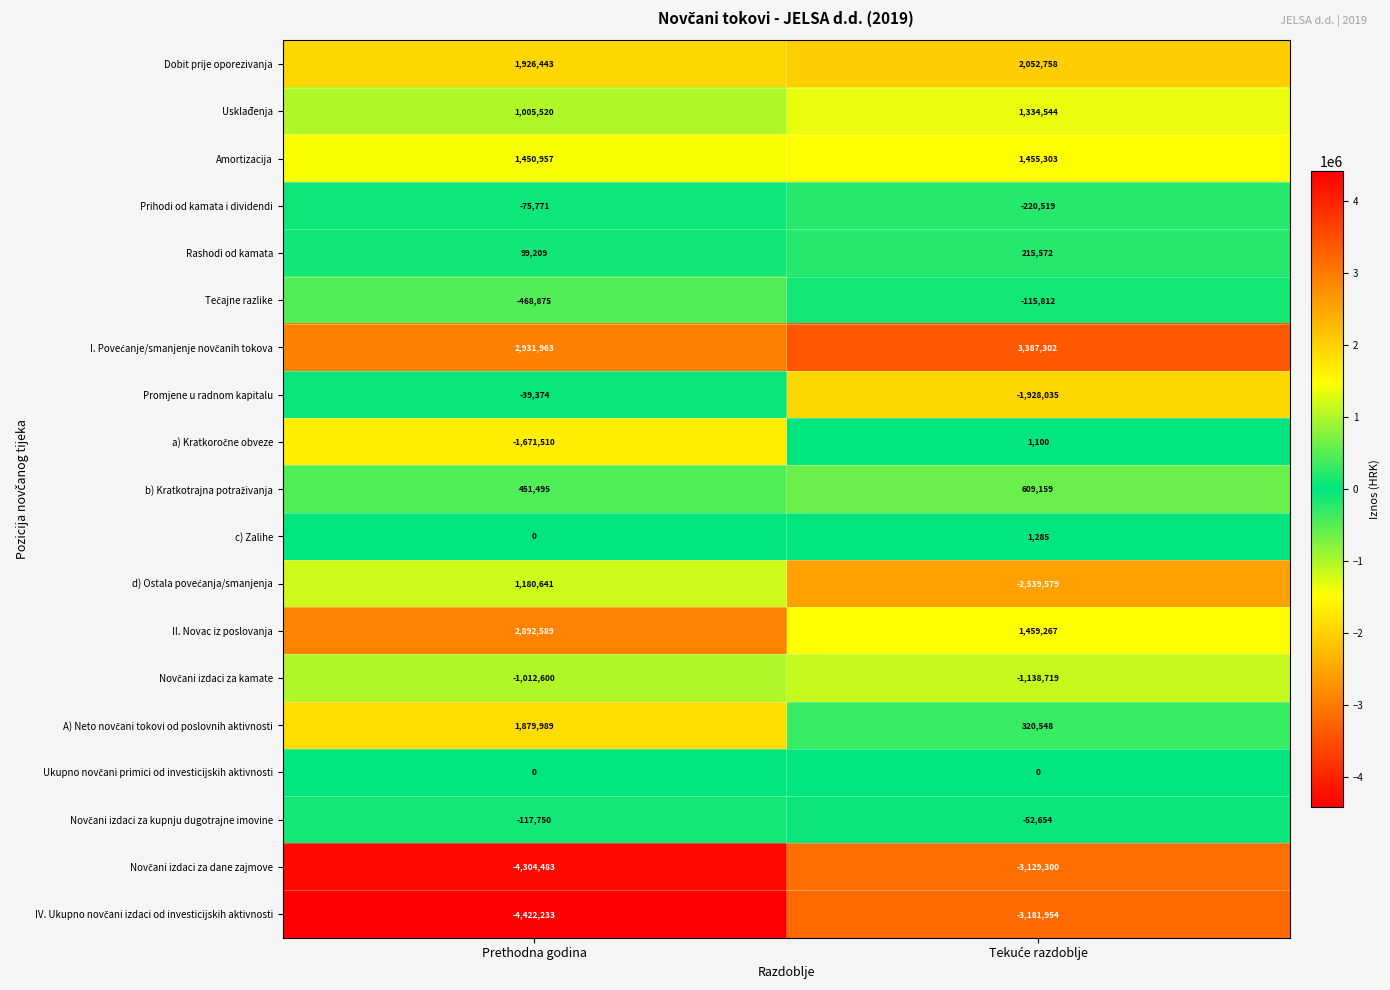

What is the sum of all II. Novac iz poslovanja values?

4351856